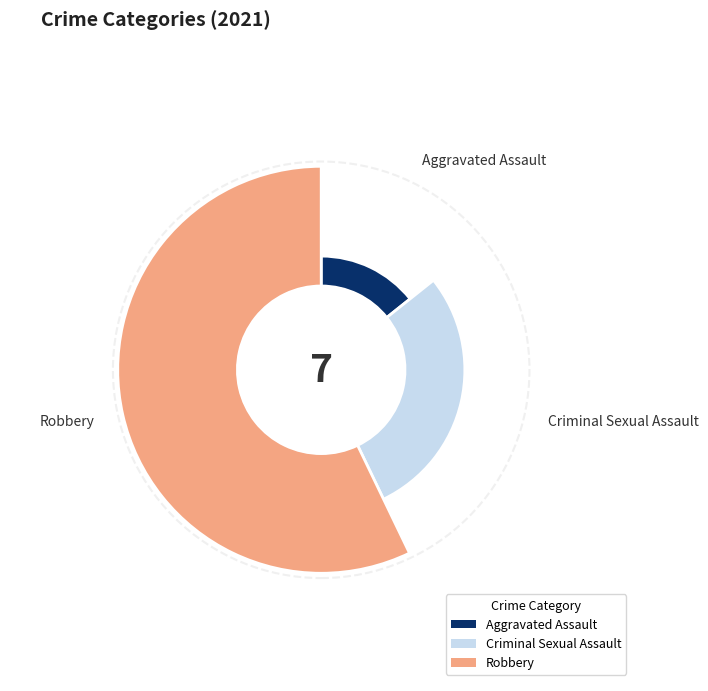

To the nearest percent, what is the combined percentage of Aggravated Assault and Criminal Sexual Assault?

43%